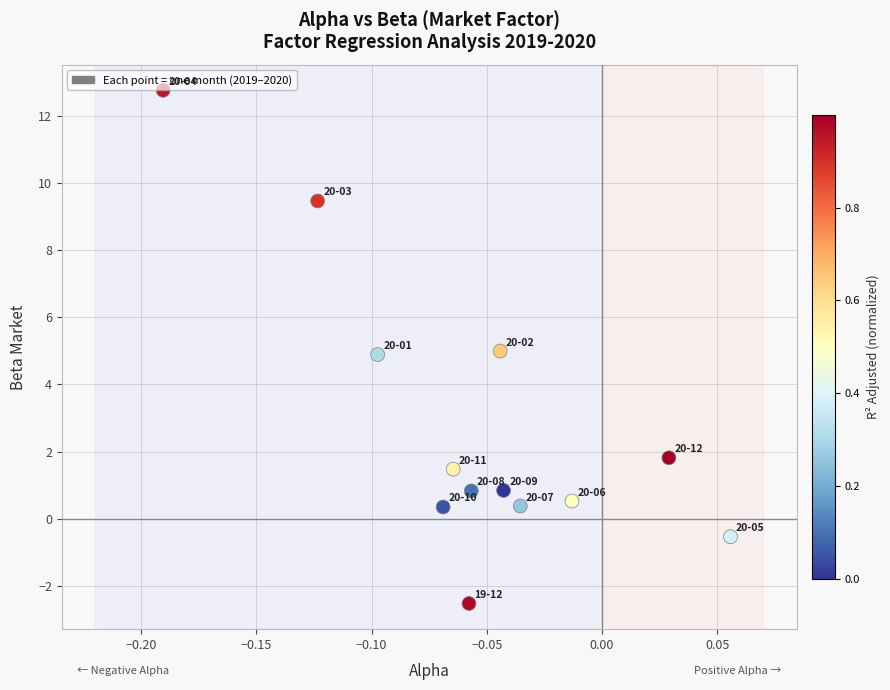

What is the range of Y values (max minus min)?

15.3